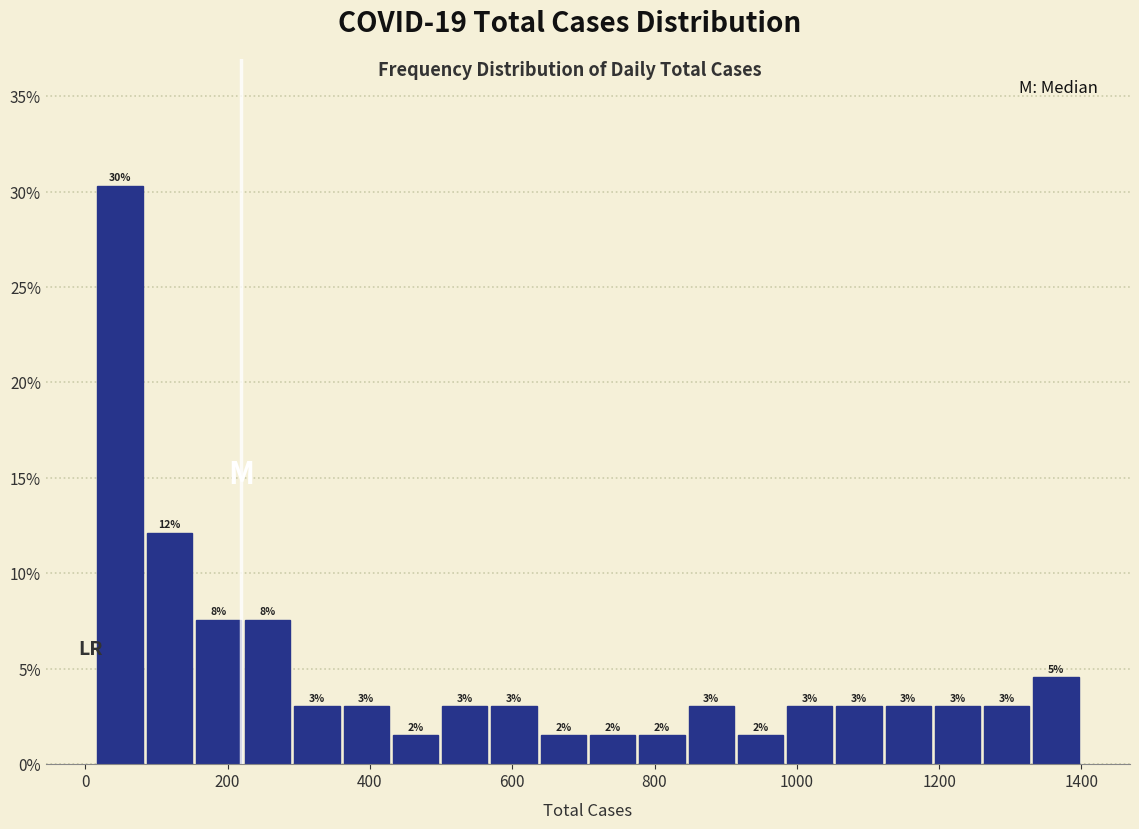

Around what value on the x-axis is the tallest bar? Give the approximate position of its centre, as read against the axis.

40